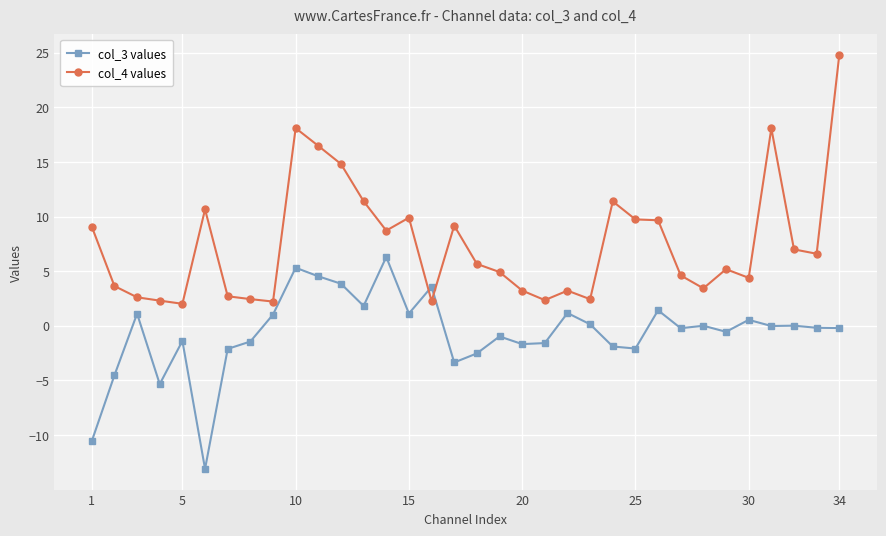

What is the value of the col_4 values point at the 8th from the left?

2.4